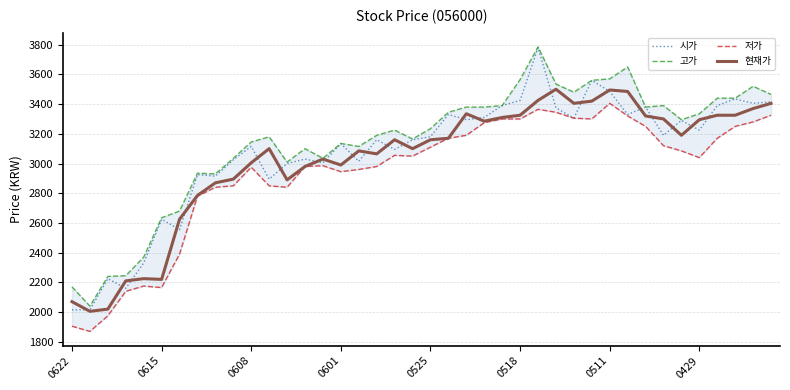

What is the minimum value for 현재가?

2005